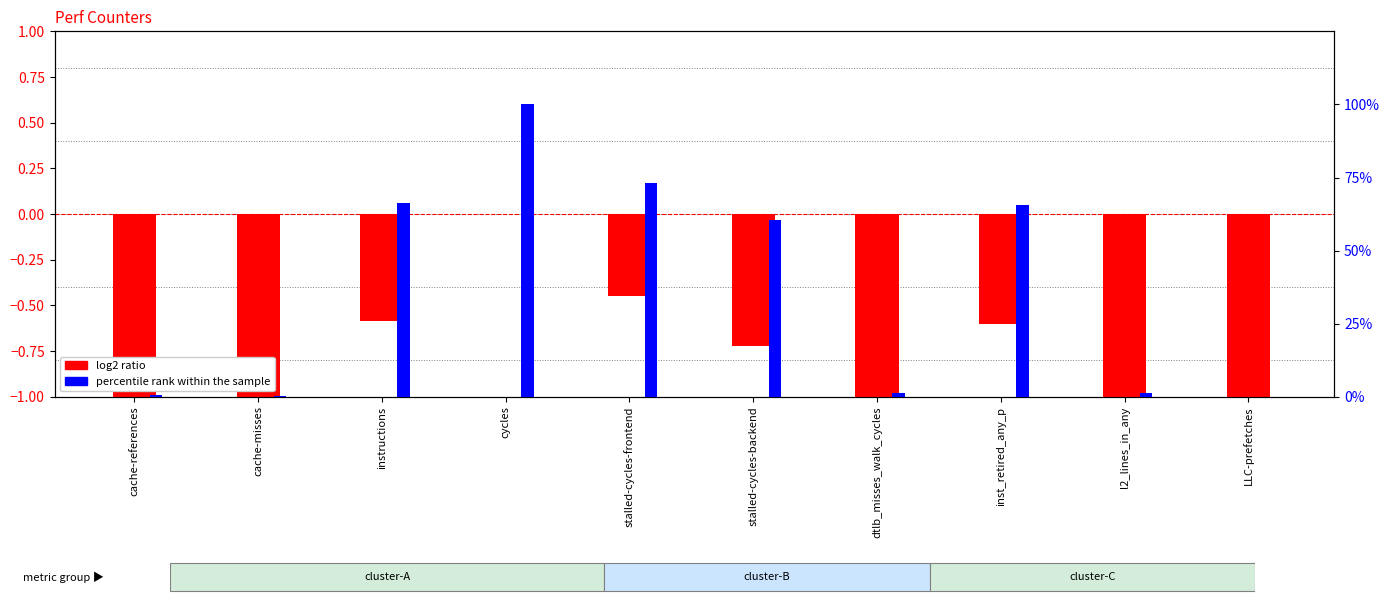

How many groups of bars are there?

10